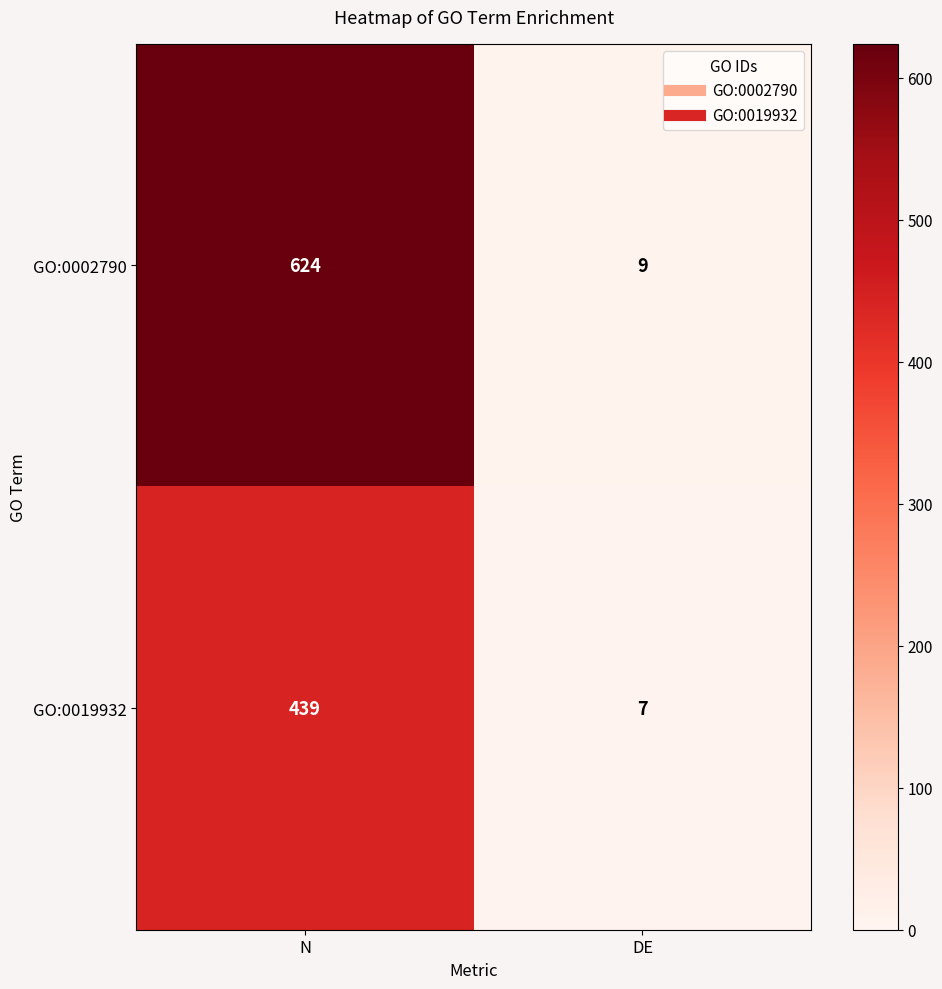

Which series has the largest range (max minus min)?

GO:0002790